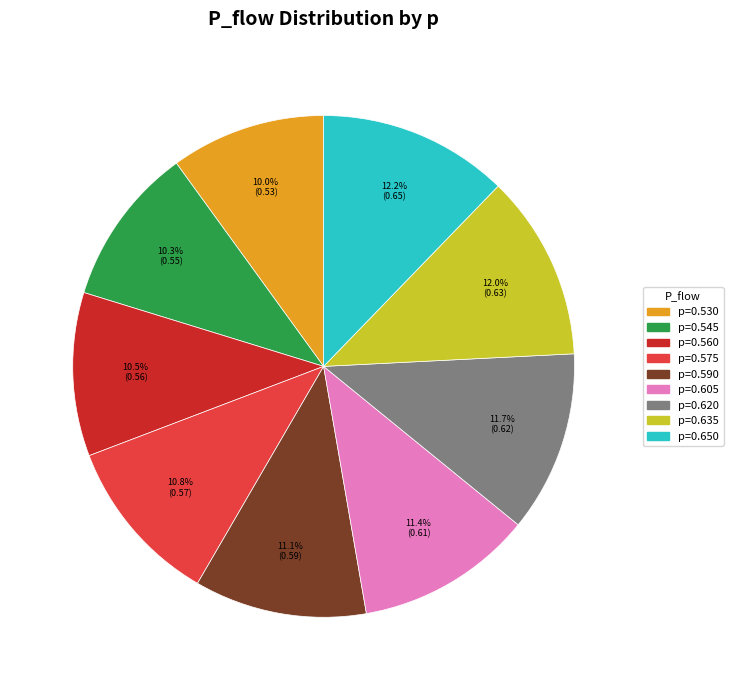

Is there a majority slice in this chart?

No